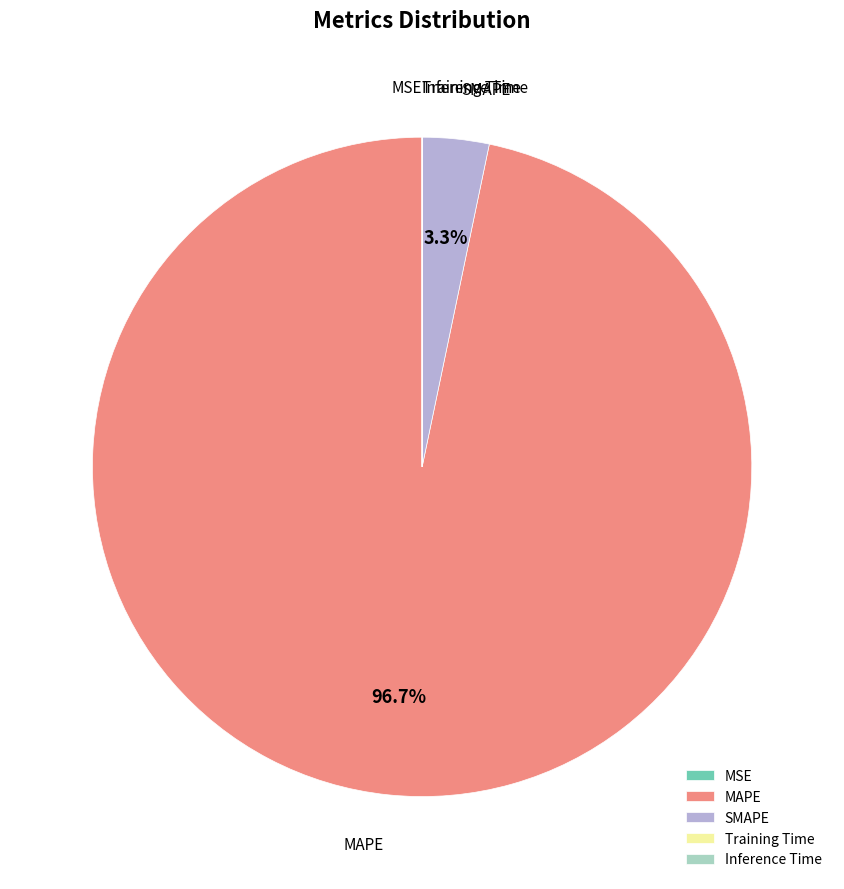

What percentage is NOT represented by SMAPE?

96.7%